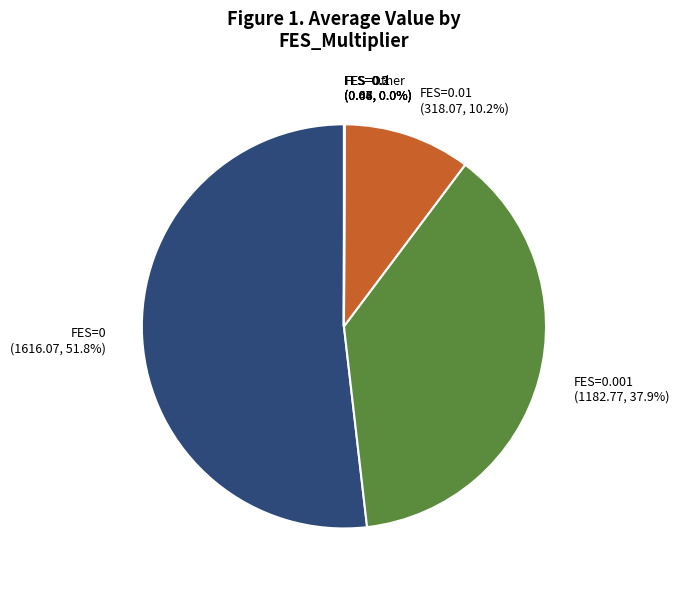

Does any single category account for the majority?

Yes